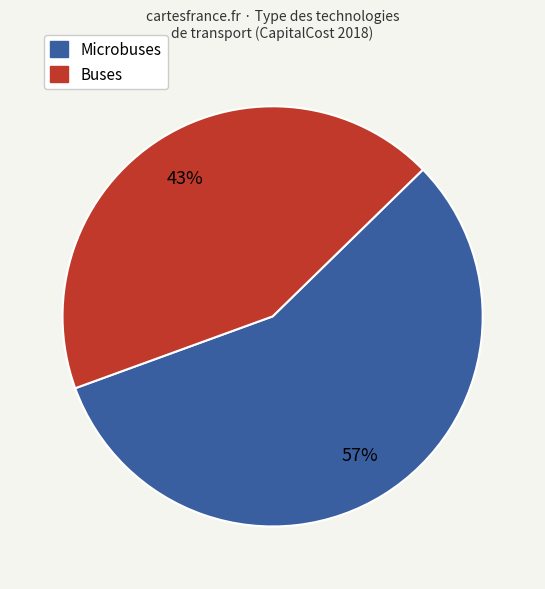

Is there a majority slice in this chart?

Yes